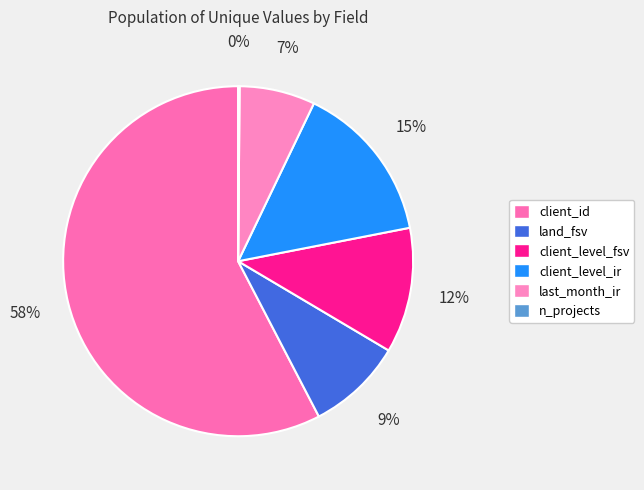

What percentage do n_projects and land_fsv together represent?

9.0%